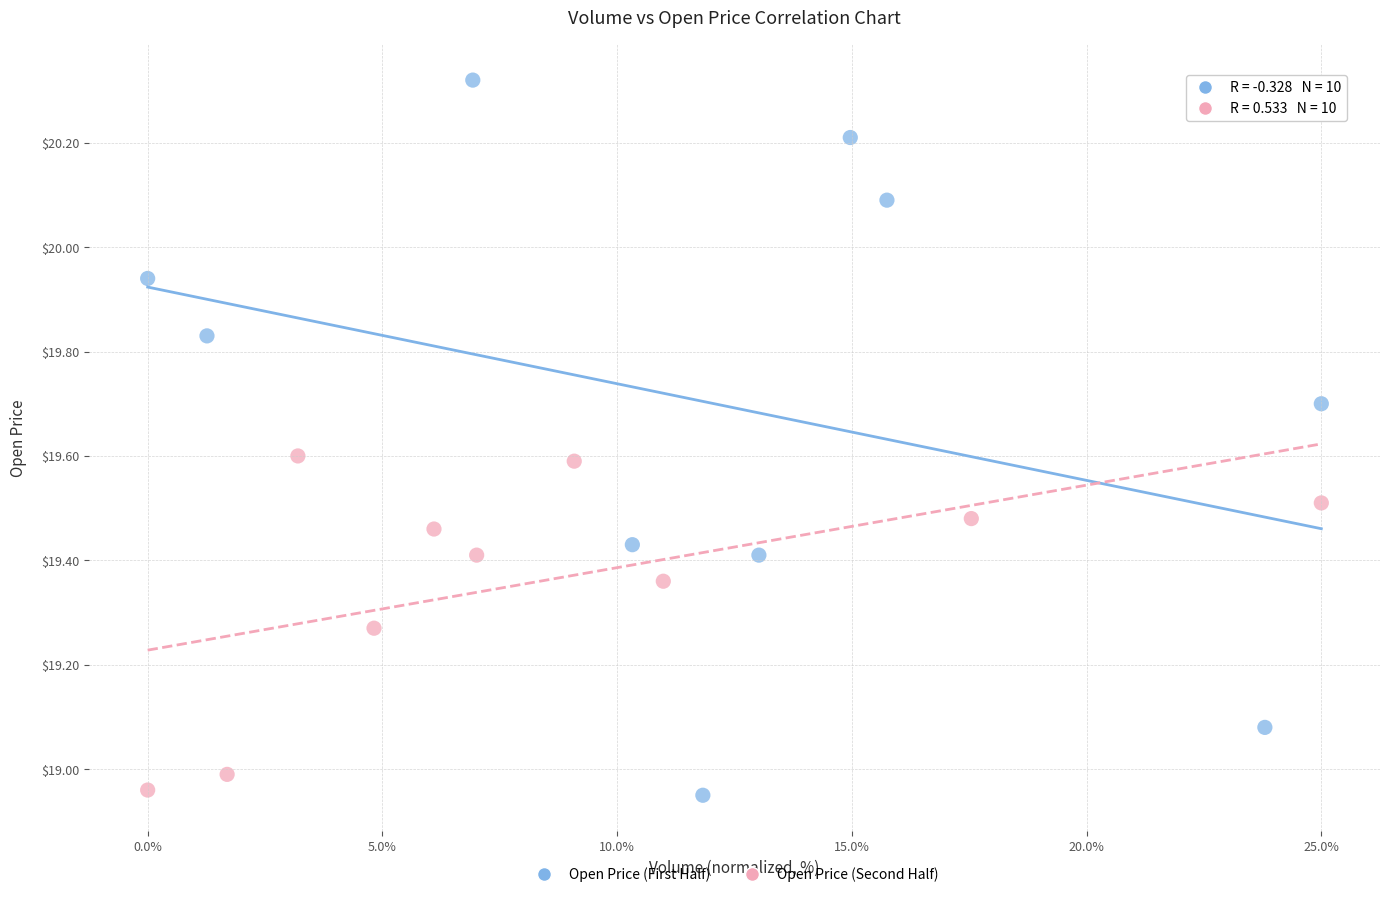

Which series reaches the maximum Y coordinate?

Open Price (First Half)